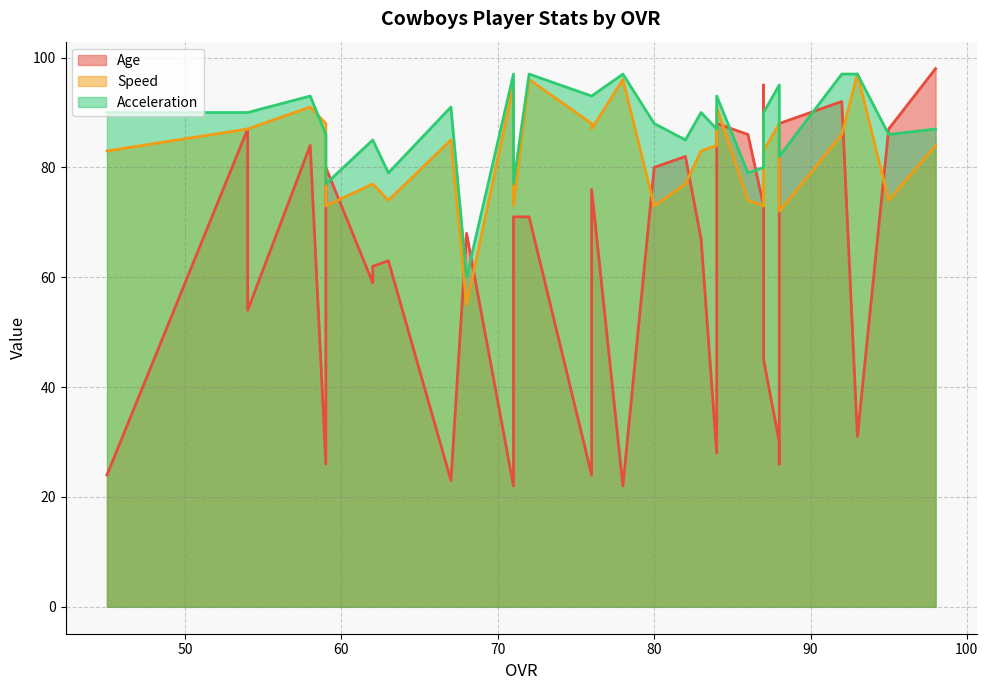

How many times do Acceleration and Speed cross each other?

4